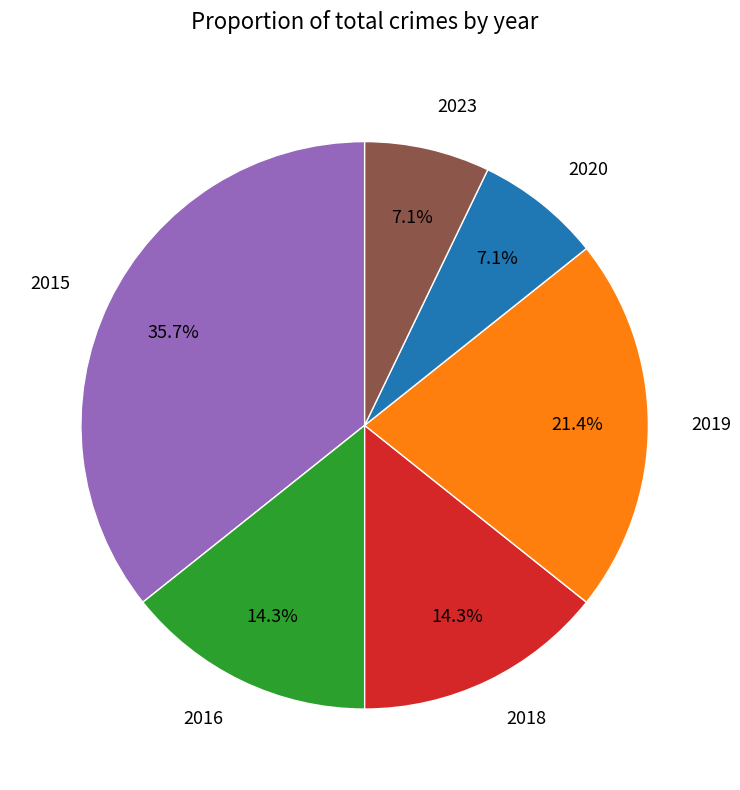

To the nearest percent, what is the difference between the largest and smallest slice percentages?

29%